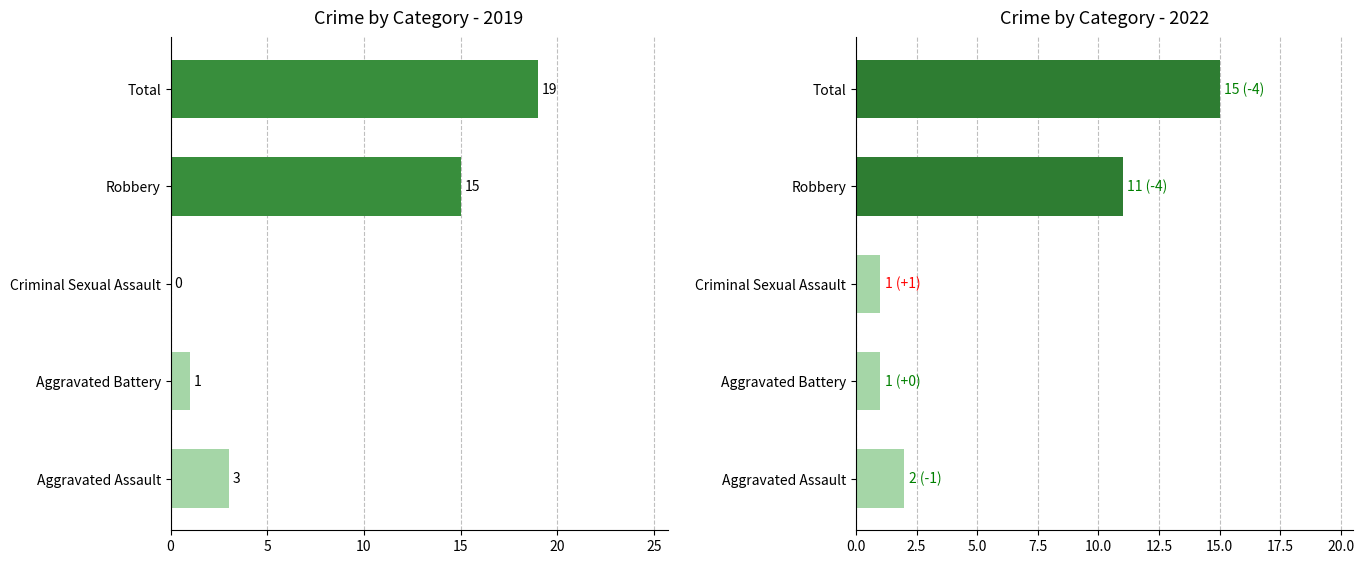

How many values in the 2022 series are below 2?

2